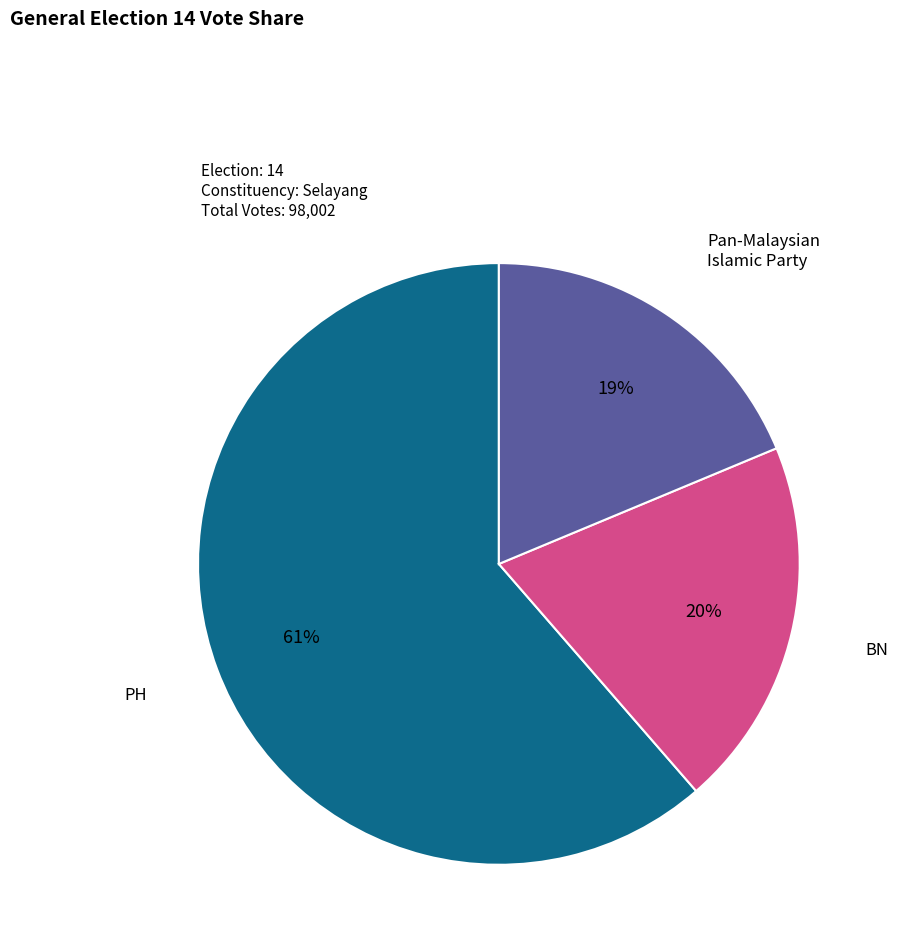

To the nearest percent, what percentage of the pie is BN?

20%